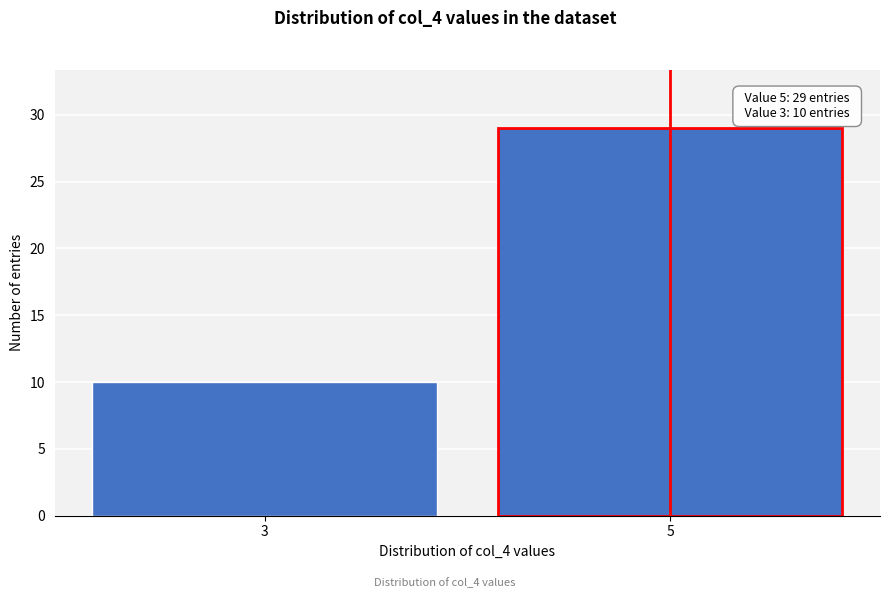

Reading left to right, transcribe all the data shown in this chart.

3=10	5=29